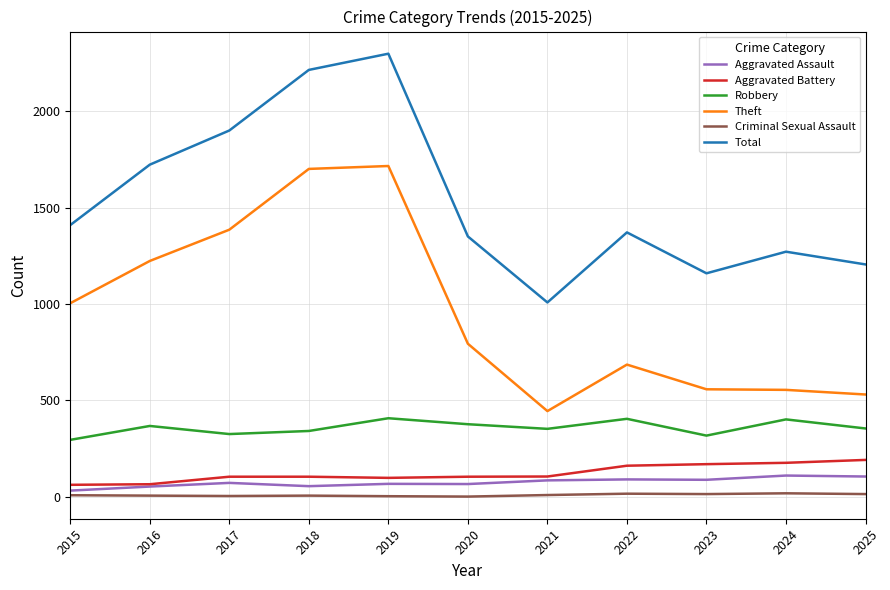

True or false: Total and Aggravated Battery cross at least once.

False